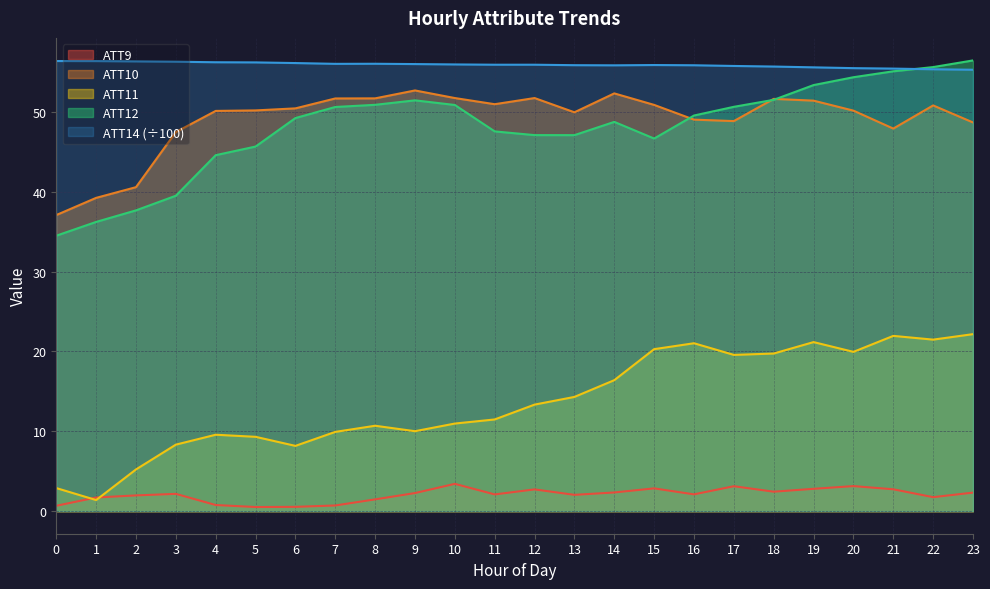

Which series has the largest total across all categories?

ATT14 (÷100)